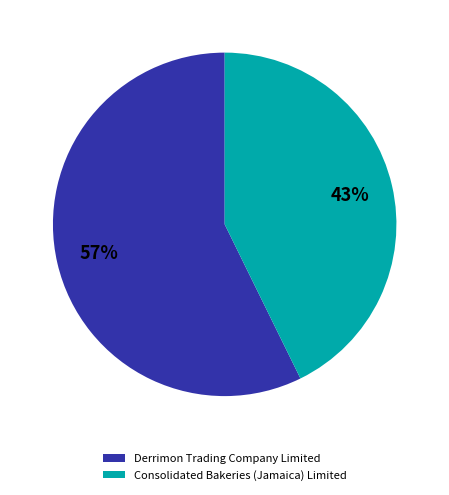

How many slices are in this pie chart?

2